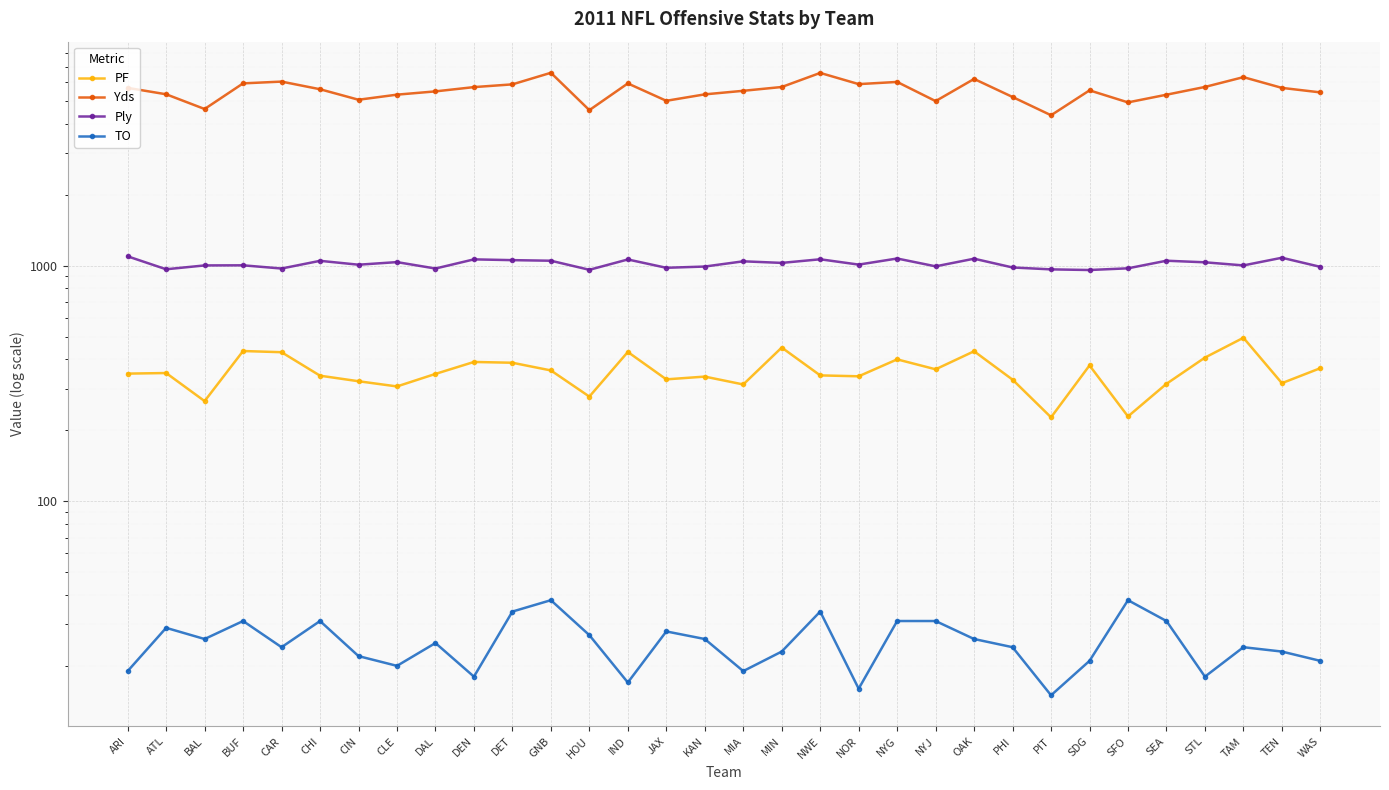

True or false: Ply and Yds intersect in this chart.

False